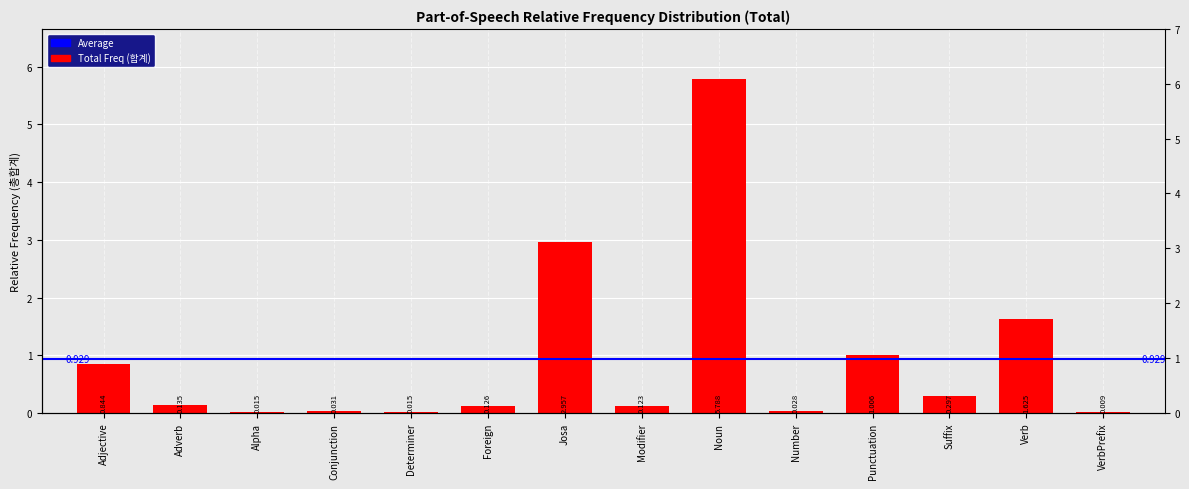

List the labels in order of value, smallest first.

VerbPrefix, Alpha, Determiner, Number, Conjunction, Modifier, Foreign, Adverb, Suffix, Adjective, Punctuation, Verb, Josa, Noun